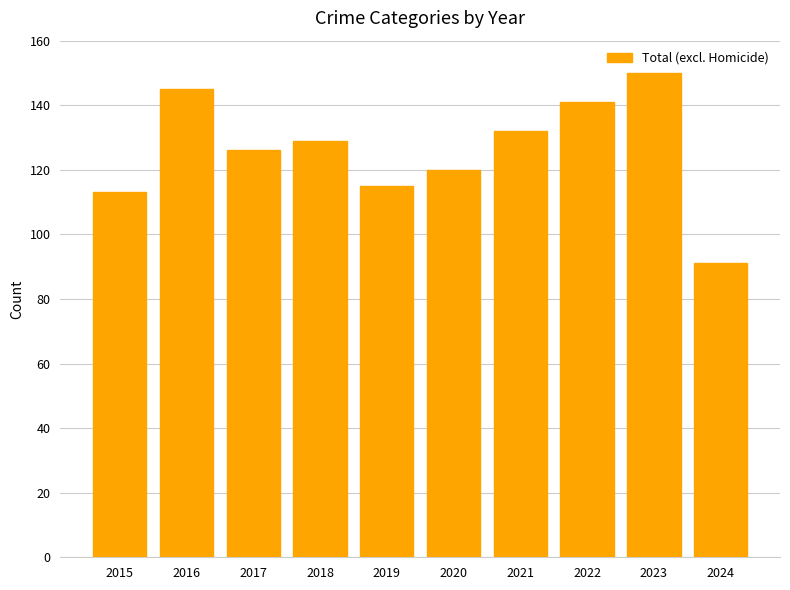

What is the maximum value shown in the chart?

150